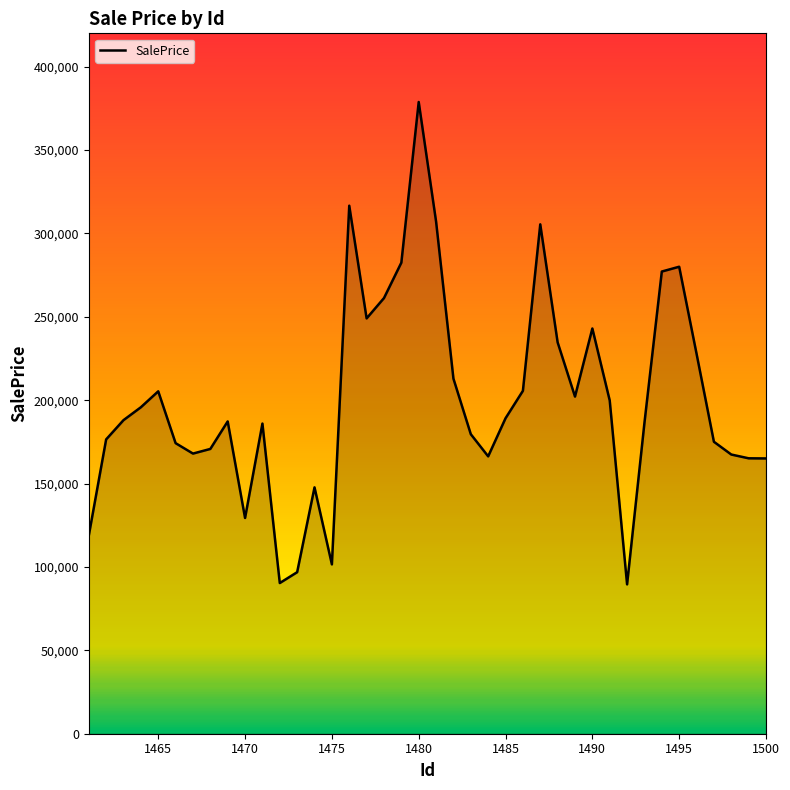

What is the maximum value shown in the chart?

378828.0